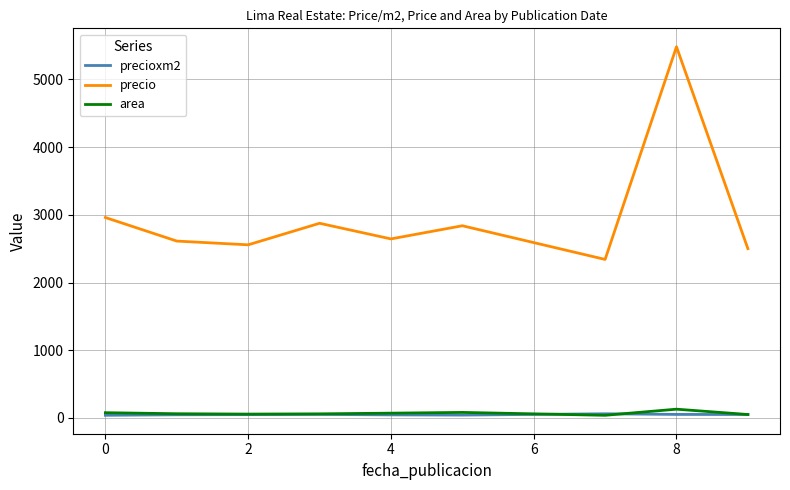

At how many categories does at least one series exceed 5260?

1